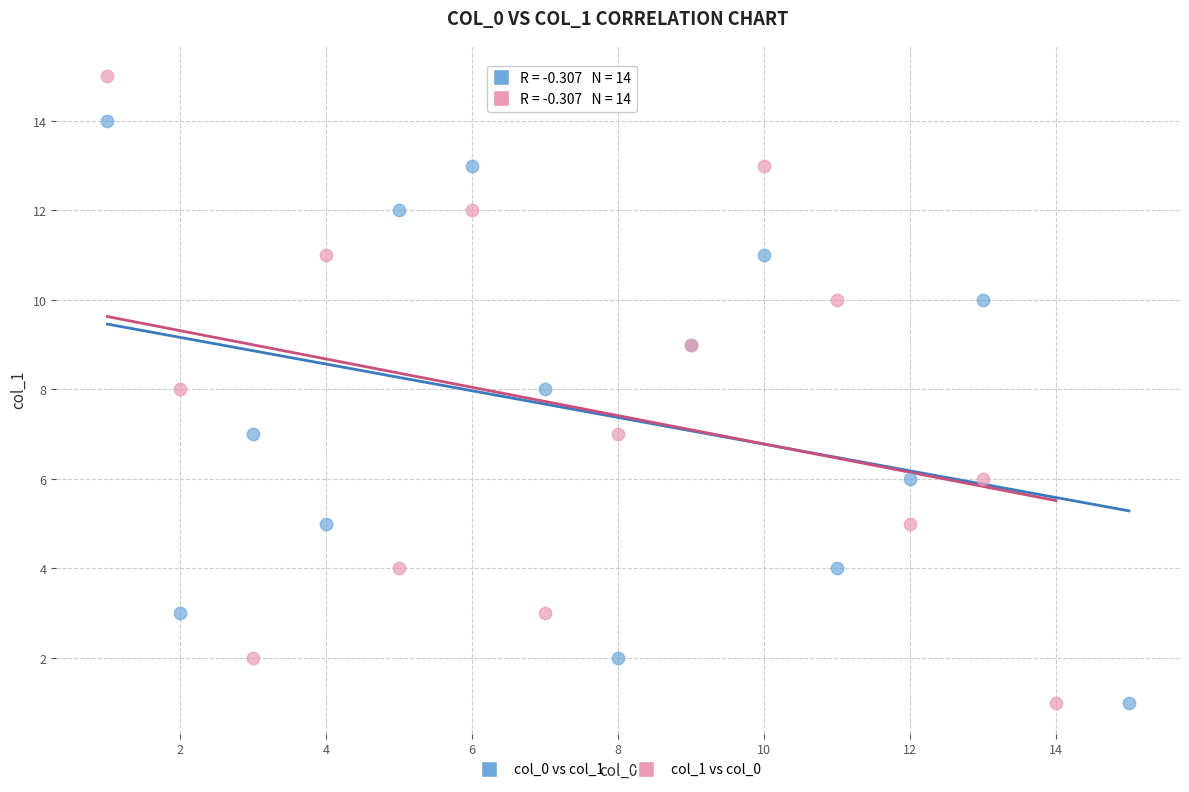

Which series reaches the maximum Y coordinate?

col_1 vs col_0